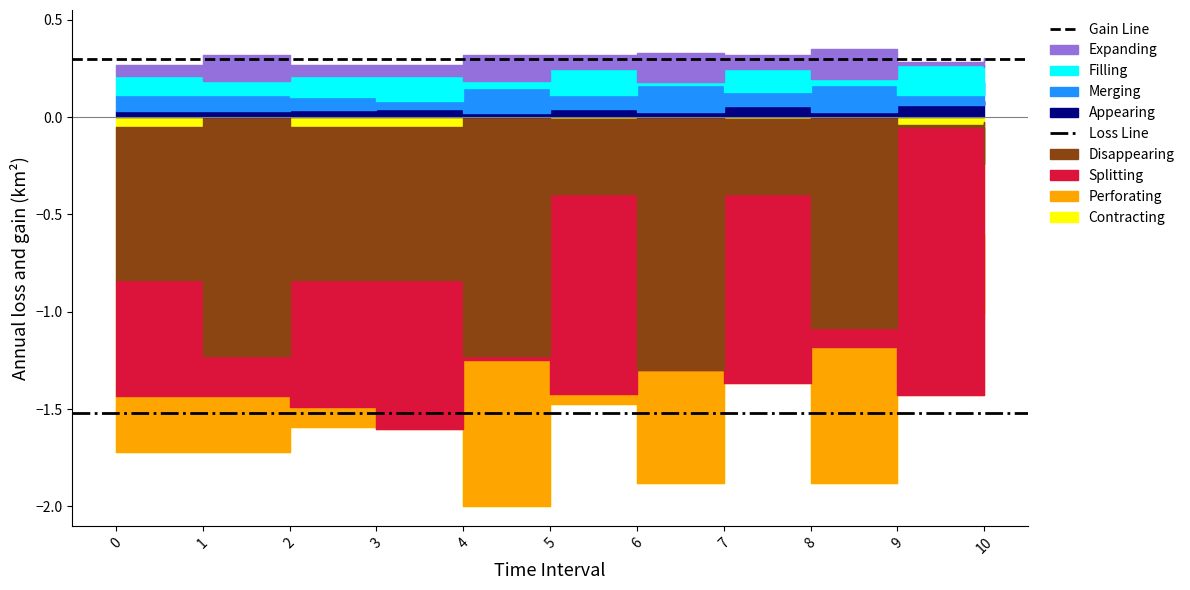

What is the approximate value of Gain Line at 0?

0.3